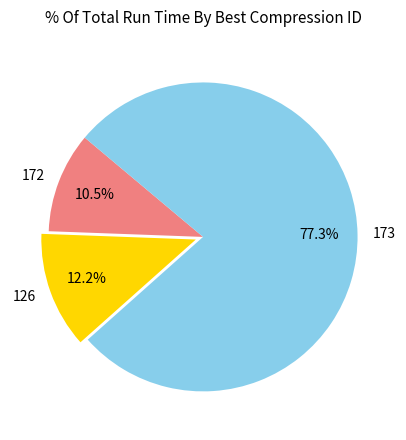

To the nearest percent, what portion does 173 represent?

77%